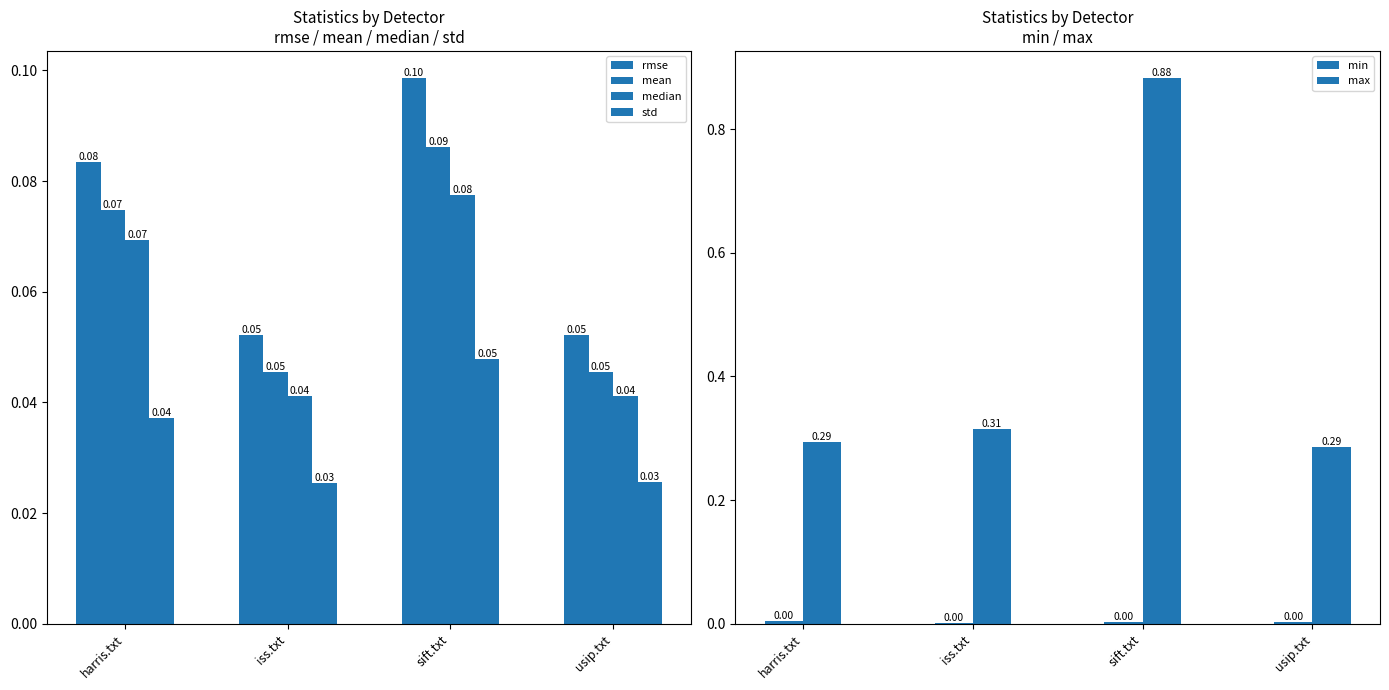

At which label does mean reach its minimum?

iss.txt